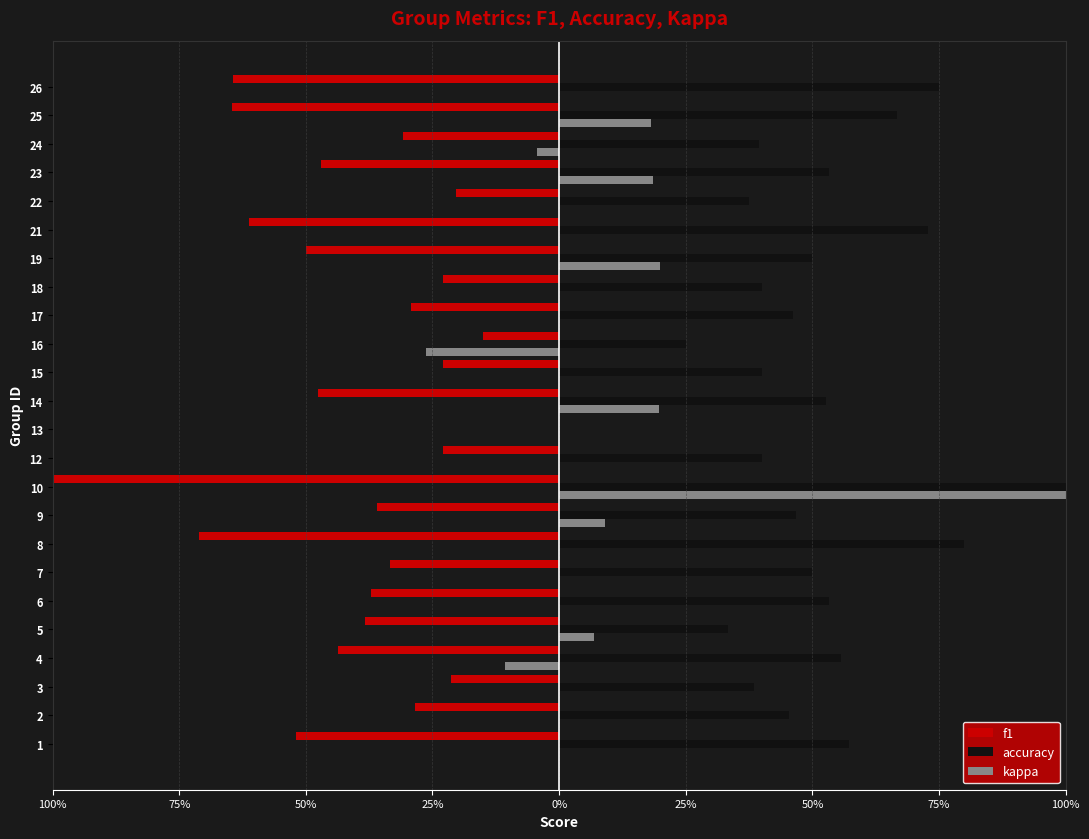

What are all the series names shown in the legend?

f1, accuracy, kappa